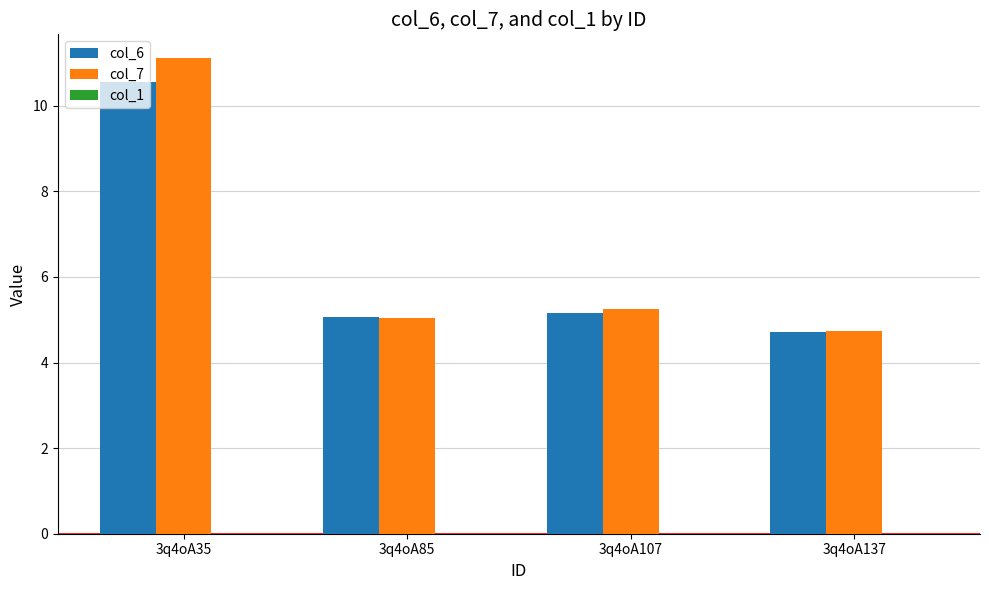

Which series has the largest range (max minus min)?

col_7